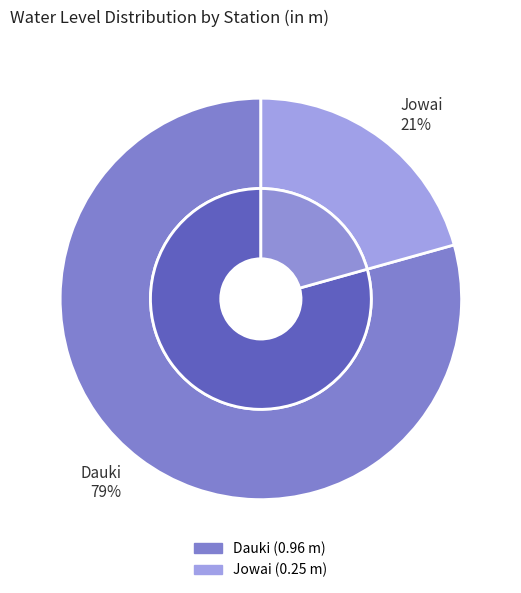

Do Jowai and Dauki together represent more than half of the pie?

Yes